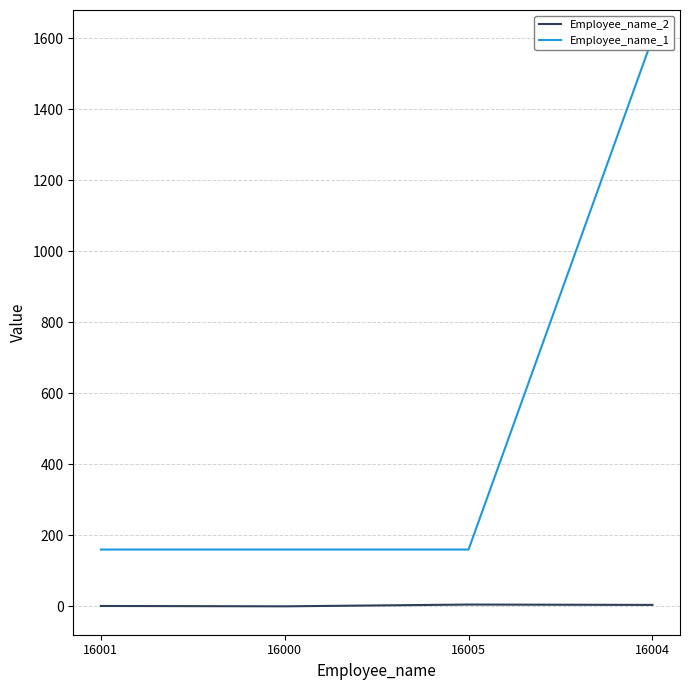

Is the value of Employee_name_2 at 16004 greater than the value of Employee_name_1 at 16001?

No